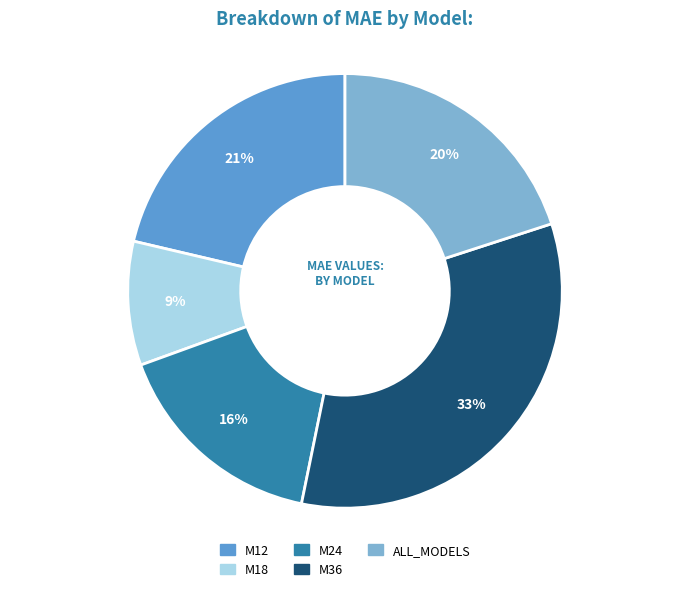

To the nearest percent, what is the combined percentage of M18 and M36?

42%